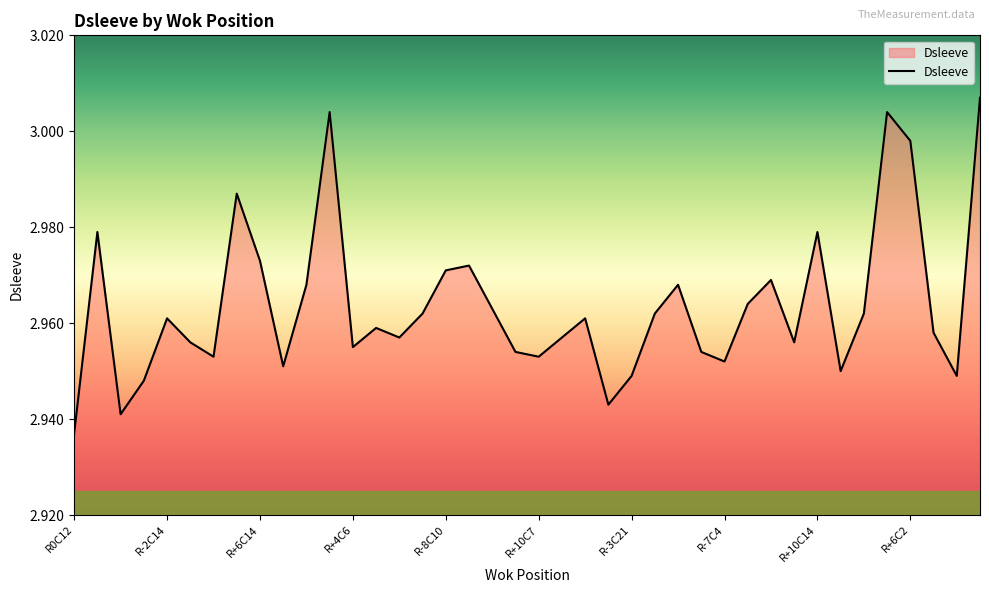

Count the number of categories in the chart.

40